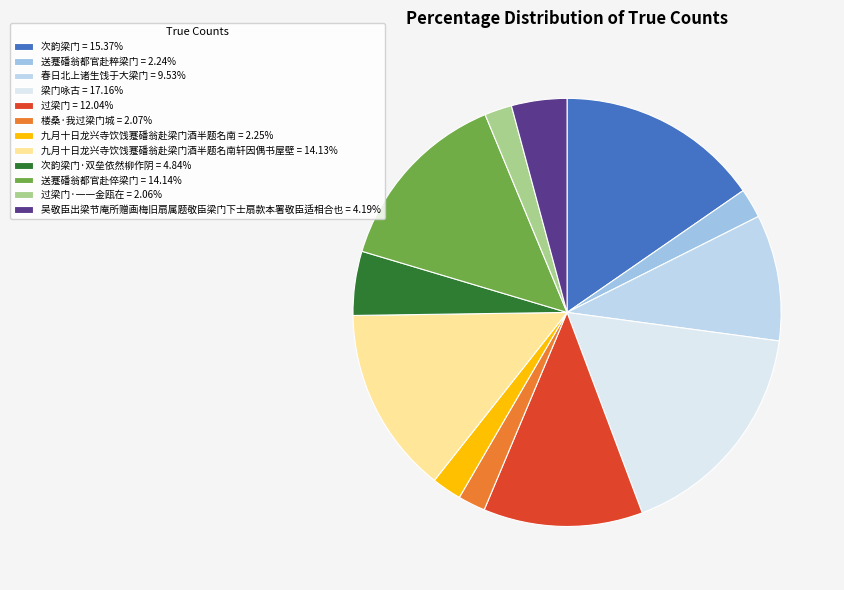

To the nearest percent, what is the difference between the largest and smallest slice percentages?

15%